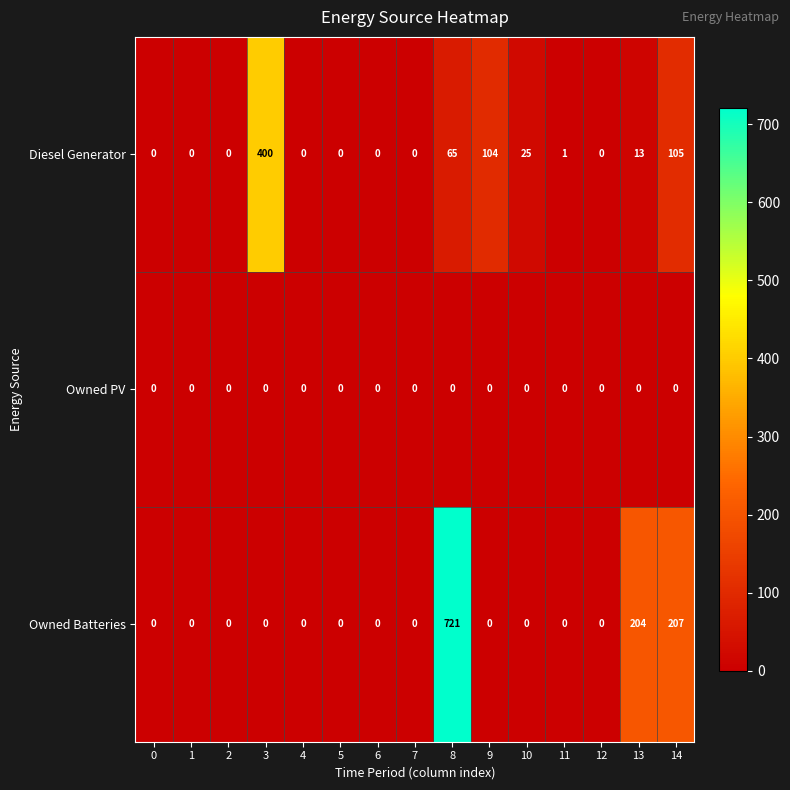

Which series has the largest total across all categories?

Owned Batteries